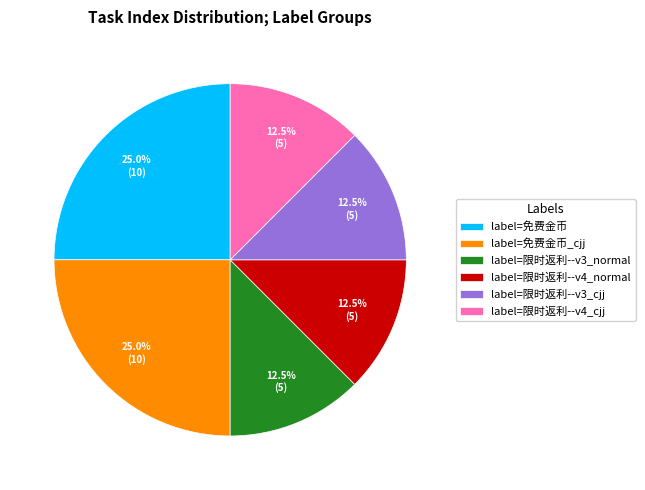

Does label=限时返利--v4_cjj account for over 50% of the chart?

No